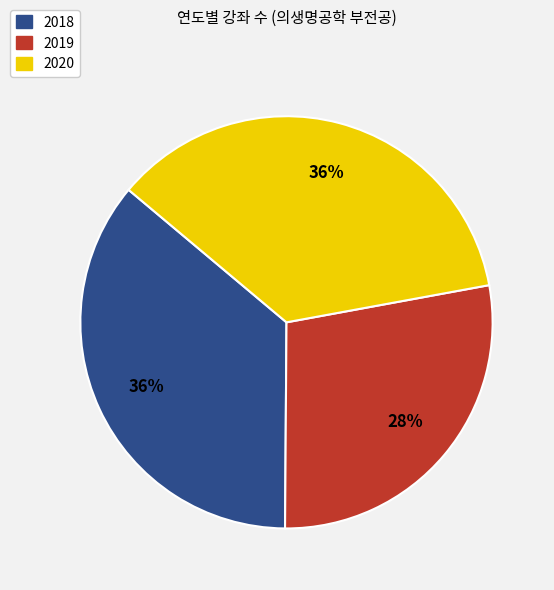

Is the sum of 2020 and 2018 greater than half?

Yes